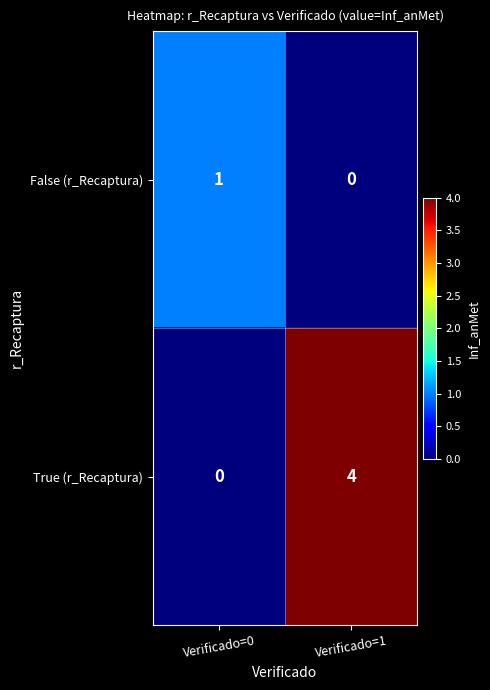

Which label corresponds to the largest value in the chart?

Verificado=1